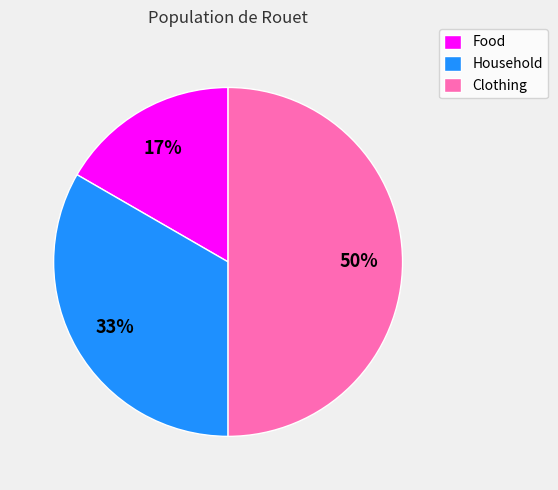

How many segments does this pie chart have?

3